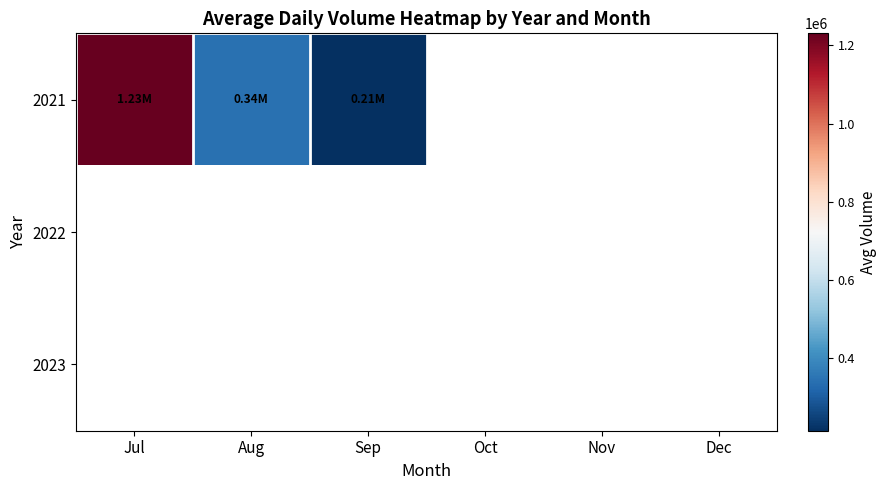

How many data points does each series have?

6